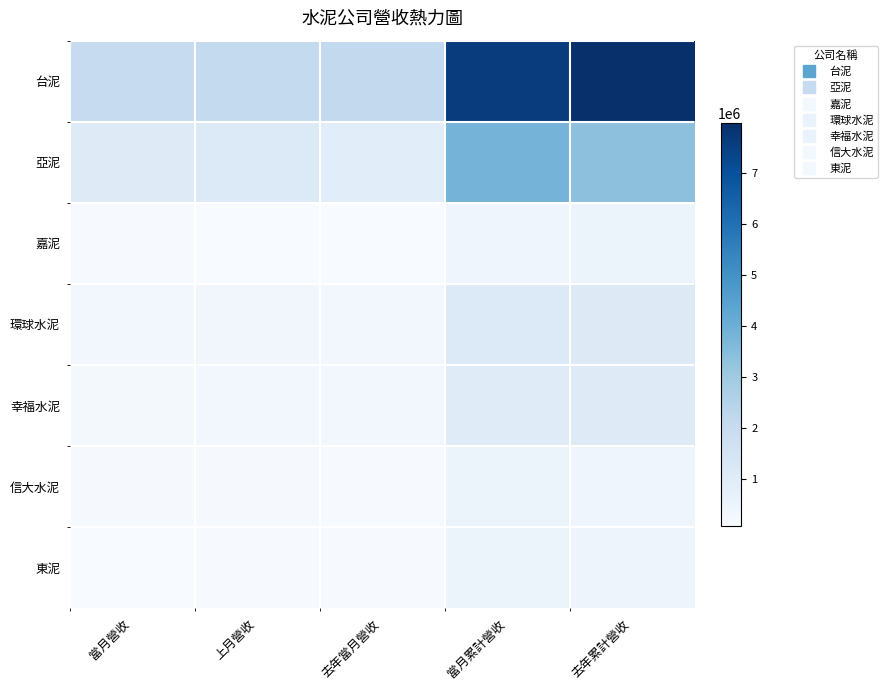

Reading left to right, list all the values displayed in this chart.

台泥: 當月營收=2032715	上月營收=2091998	去年當月營收=2137908	當月累計營收=7600356	去年累計營收=7972317
亞泥: 當月營收=1057323	上月營收=1138840	去年當月營收=926706	當月累計營收=3830075	去年累計營收=3357956
嘉泥: 當月營收=128163	上月營收=111881	去年當月營收=89735	當月累計營收=401928	去年累計營收=520087
環球水泥: 當月營收=296213	上月營收=342114	去年當月營收=286879	當月累計營收=1139800	去年累計營收=1126418
幸福水泥: 當月營收=263270	上月營收=302759	去年當月營收=316469	當月累計營收=1031588	去年累計營收=1054706
信大水泥: 當月營收=166291	上月營收=155201	去年當月營收=142568	當月累計營收=557123	去年累計營收=455602
東泥: 當月營收=118461	上月營收=136957	去年當月營收=122392	當月累計營收=500284	去年累計營收=475239